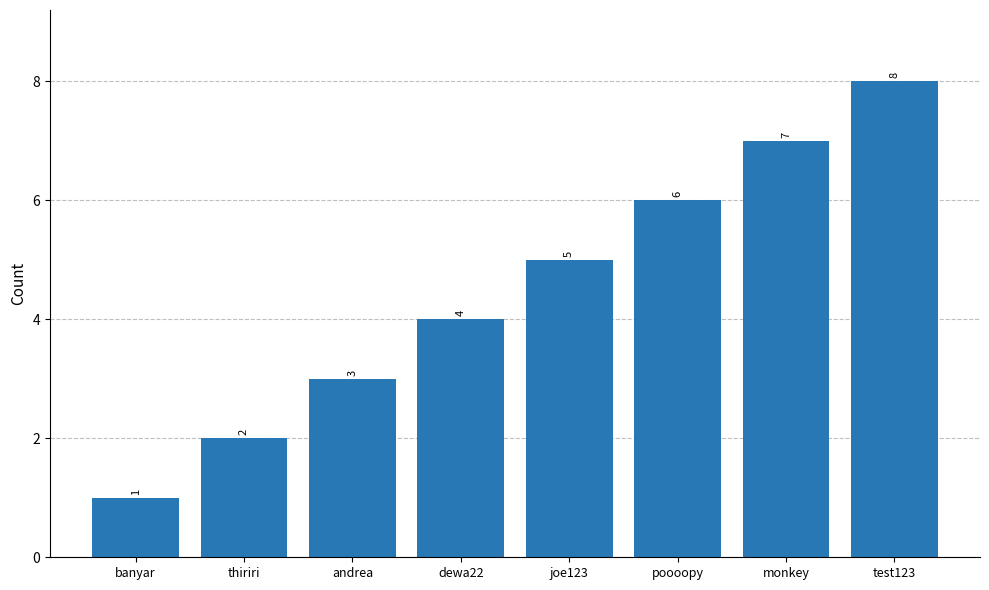

What is the sum of all values?

36